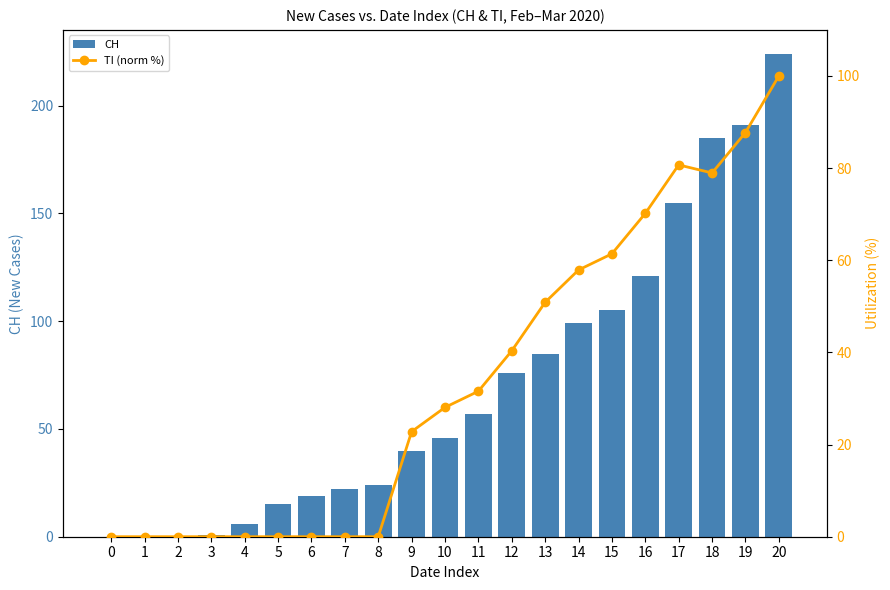

Rank the categories by TI (norm %) value from lowest to highest.

0, 1, 2, 3, 4, 5, 6, 7, 8, 9, 10, 11, 12, 13, 14, 15, 16, 18, 17, 19, 20